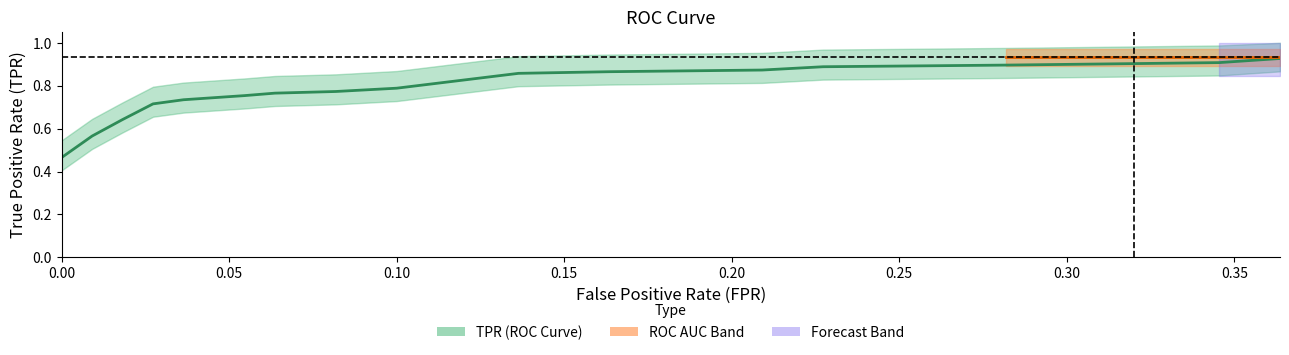

The tpr series shows 0.9 at 28. True or false?

True